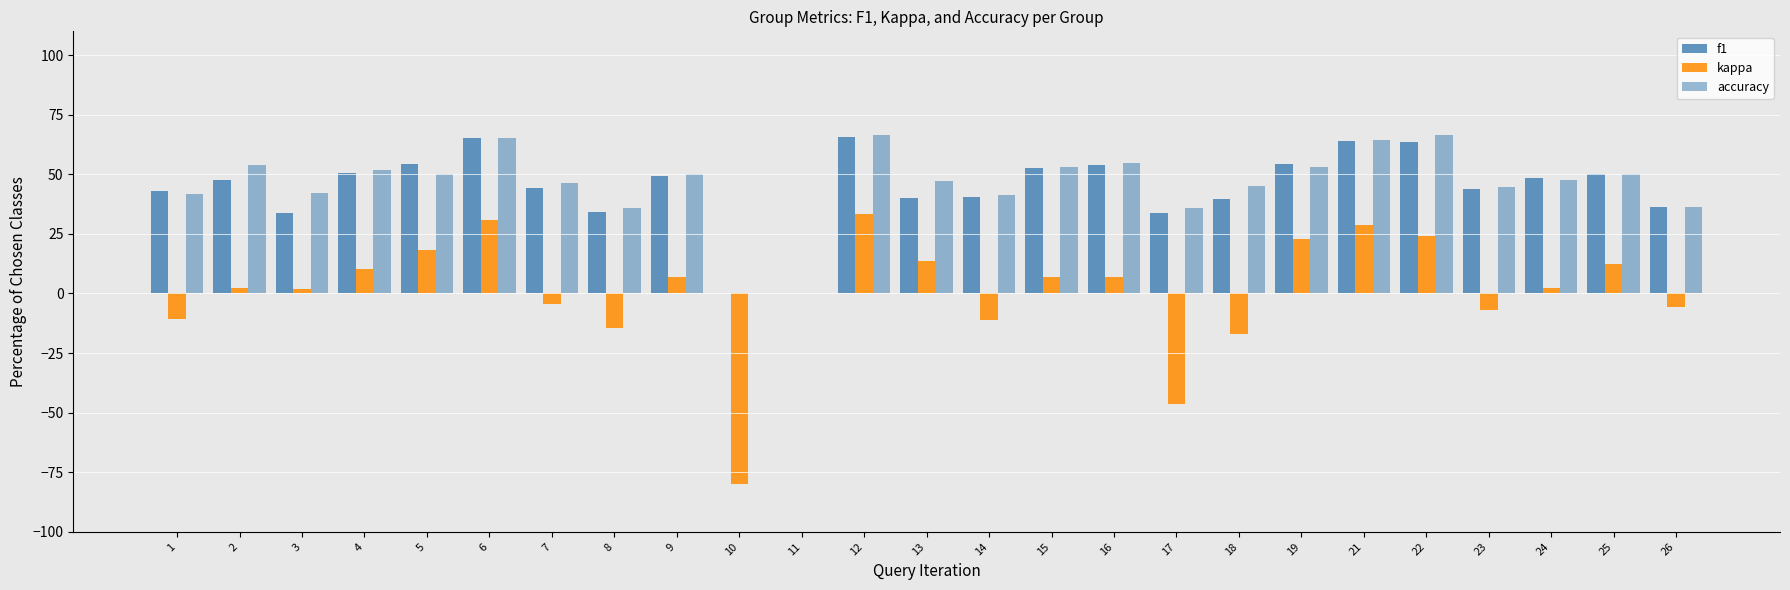

What is the spread (max minus min) of values at 8?

50.3